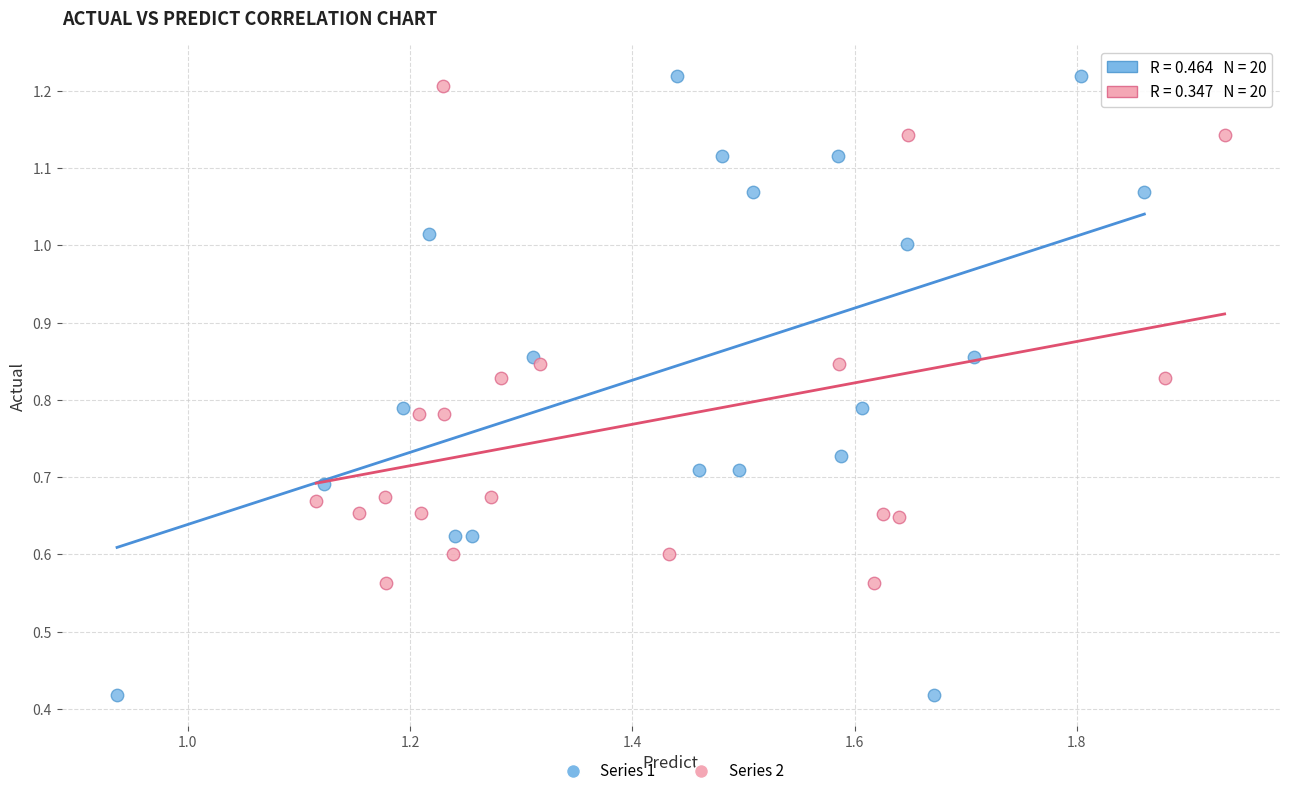

What are all the series names shown in the legend?

Series 1, Series 2